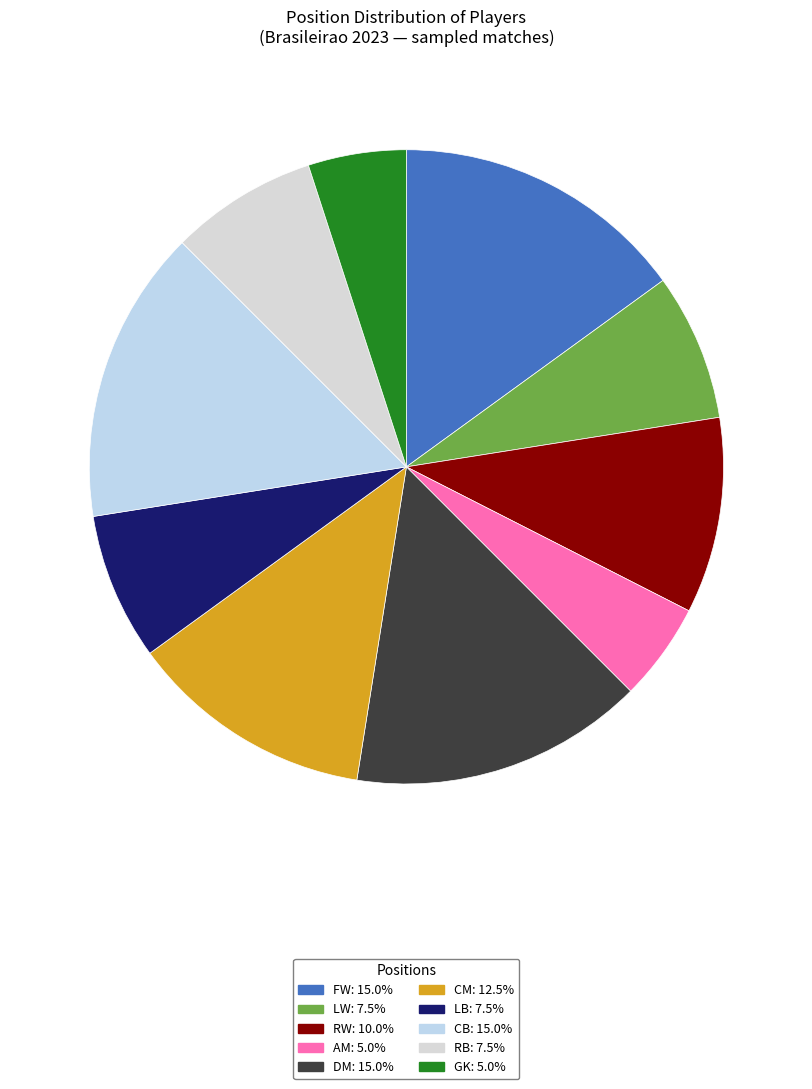

Which slice is the largest?

FW